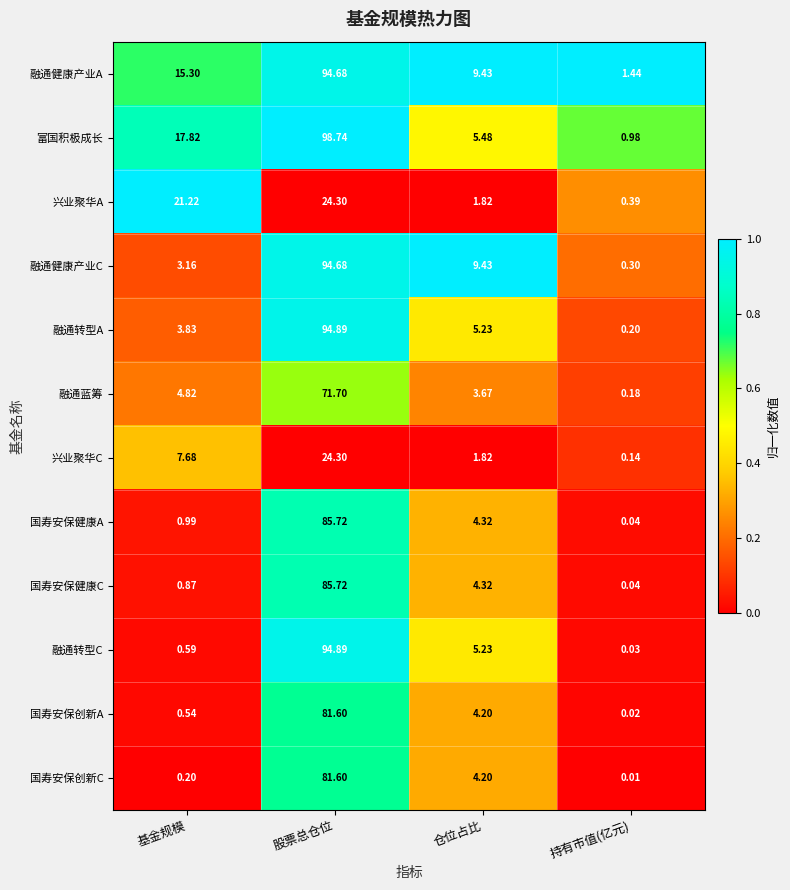

At which label is 国寿安保创新A closest to 40?

仓位占比